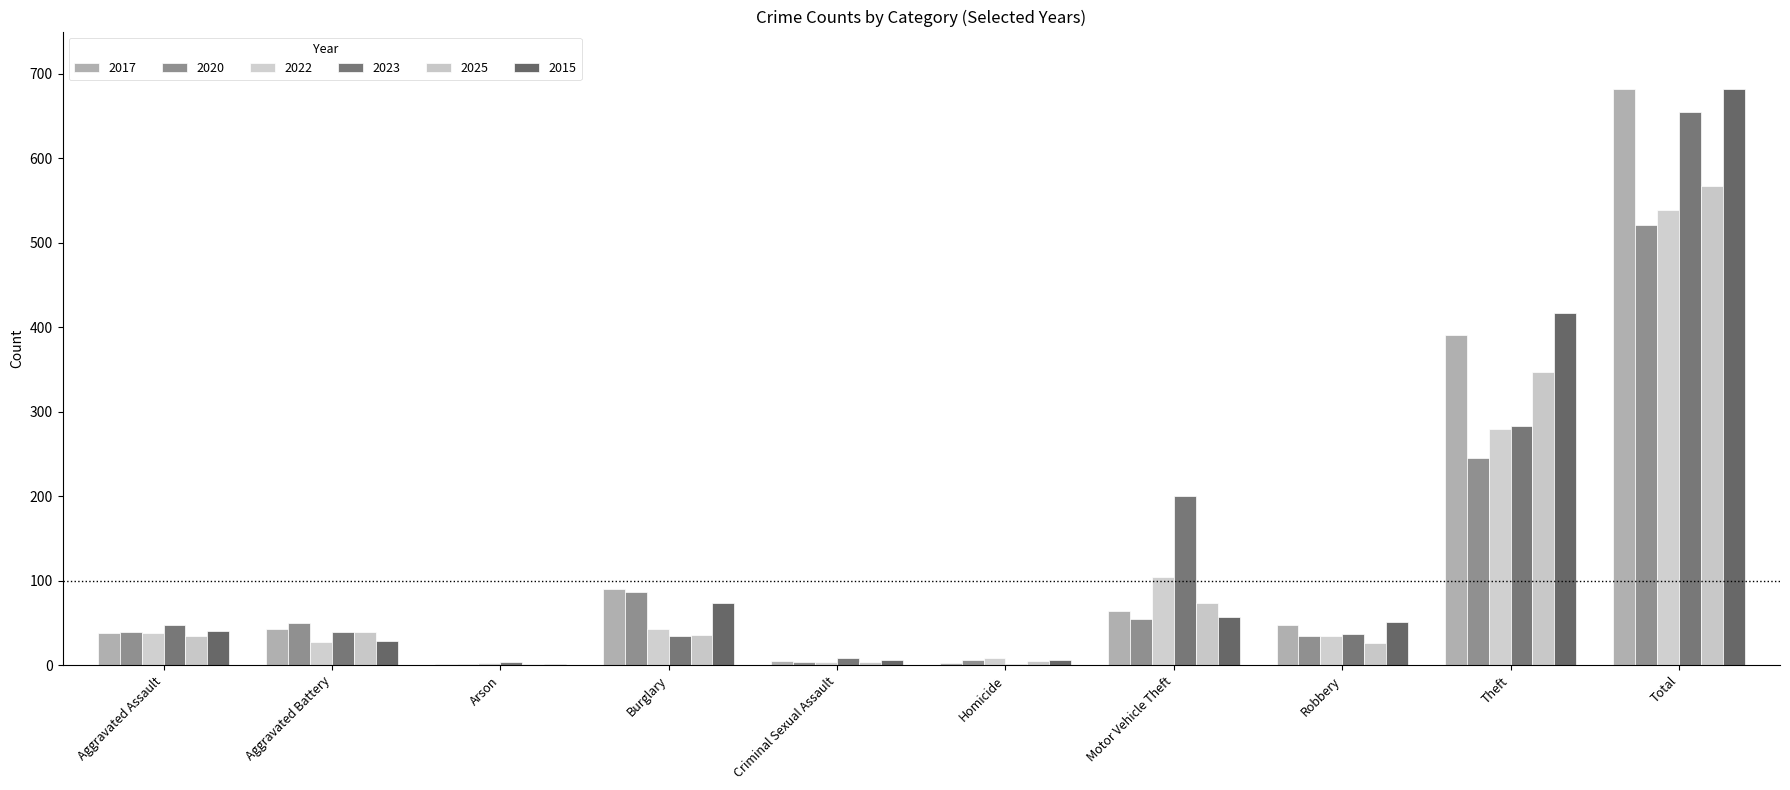

Reading right to left, list all the values displayed in this chart.

2017: Total=682	Theft=391	Robbery=47	Motor Vehicle Theft=64	Homicide=3	Criminal Sexual Assault=5	Burglary=90	Arson=1	Aggravated Battery=43	Aggravated Assault=38
2020: Total=521	Theft=245	Robbery=34	Motor Vehicle Theft=55	Homicide=6	Criminal Sexual Assault=4	Burglary=87	Arson=1	Aggravated Battery=50	Aggravated Assault=39
2022: Total=539	Theft=279	Robbery=34	Motor Vehicle Theft=104	Homicide=8	Criminal Sexual Assault=4	Burglary=43	Arson=2	Aggravated Battery=27	Aggravated Assault=38
2023: Total=655	Theft=283	Robbery=37	Motor Vehicle Theft=200	Homicide=1	Criminal Sexual Assault=8	Burglary=35	Arson=4	Aggravated Battery=39	Aggravated Assault=48
2025: Total=567	Theft=347	Robbery=26	Motor Vehicle Theft=74	Homicide=5	Criminal Sexual Assault=4	Burglary=36	Arson=1	Aggravated Battery=39	Aggravated Assault=35
2015: Total=682	Theft=417	Robbery=51	Motor Vehicle Theft=57	Homicide=6	Criminal Sexual Assault=6	Burglary=74	Arson=1	Aggravated Battery=29	Aggravated Assault=41